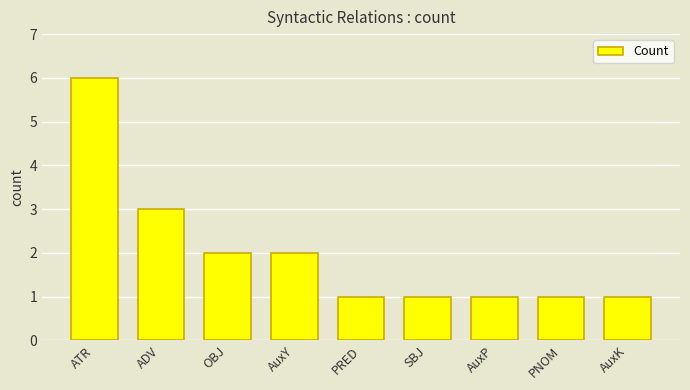

What is the label of the 1st bar from the left?

ATR